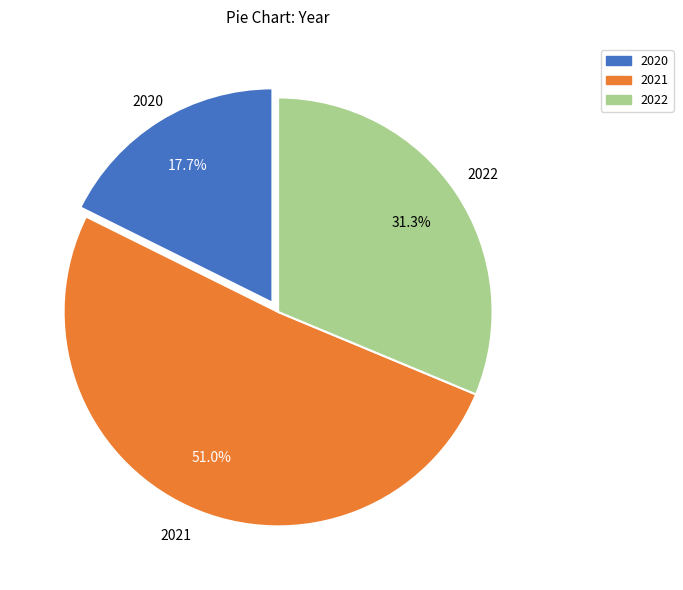

Which category has the smallest portion of the pie?

2020